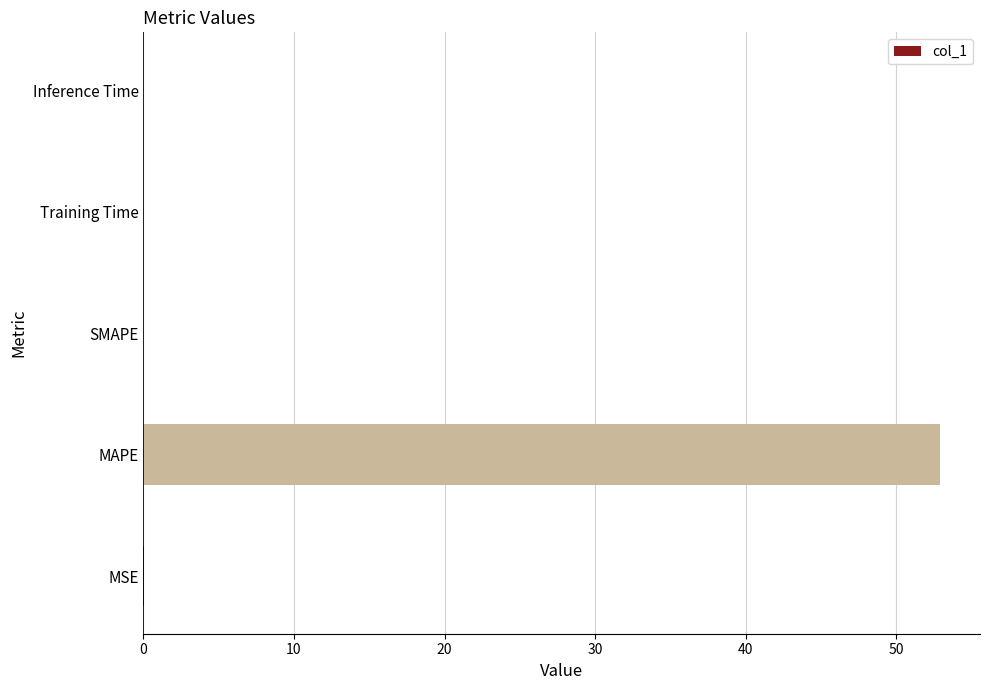

What is the sum of all values?

53.0